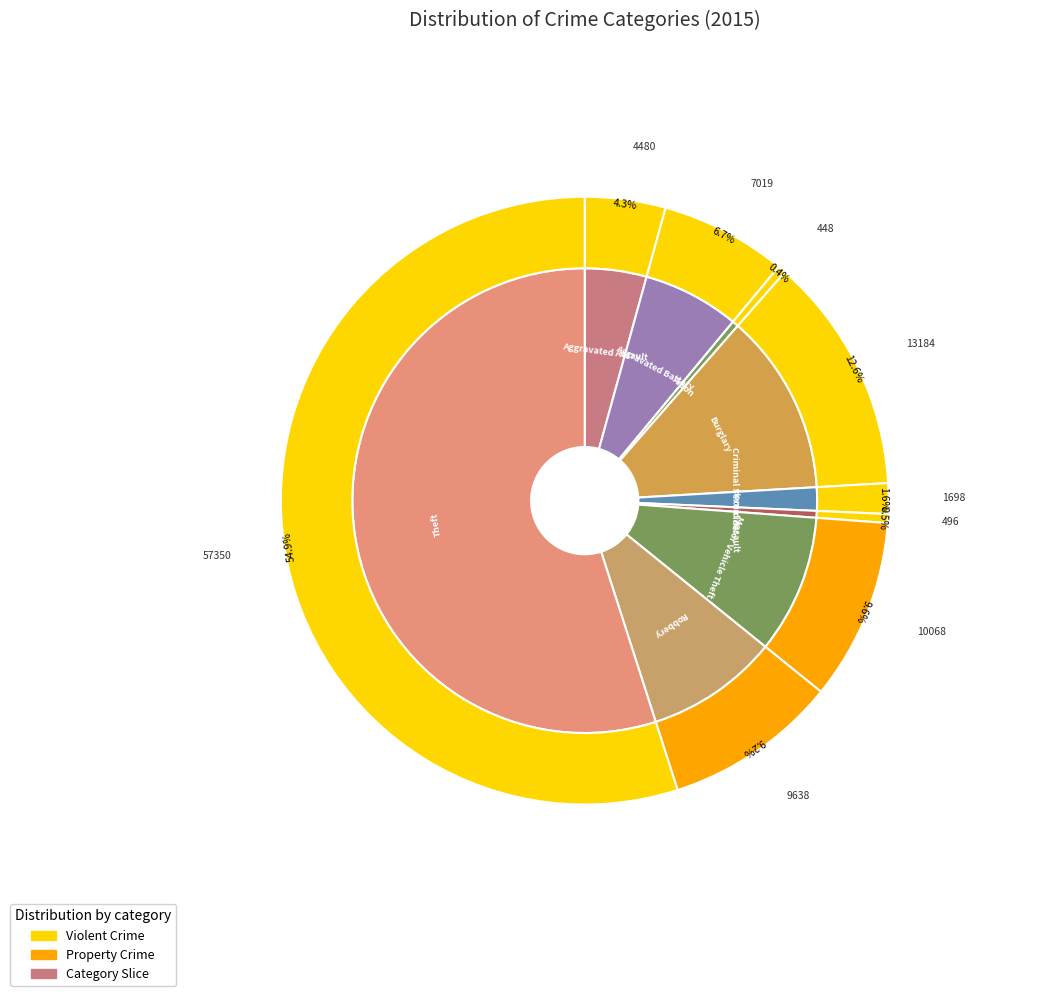

True or false: Aggravated Battery accounts for 1% of the total.

False